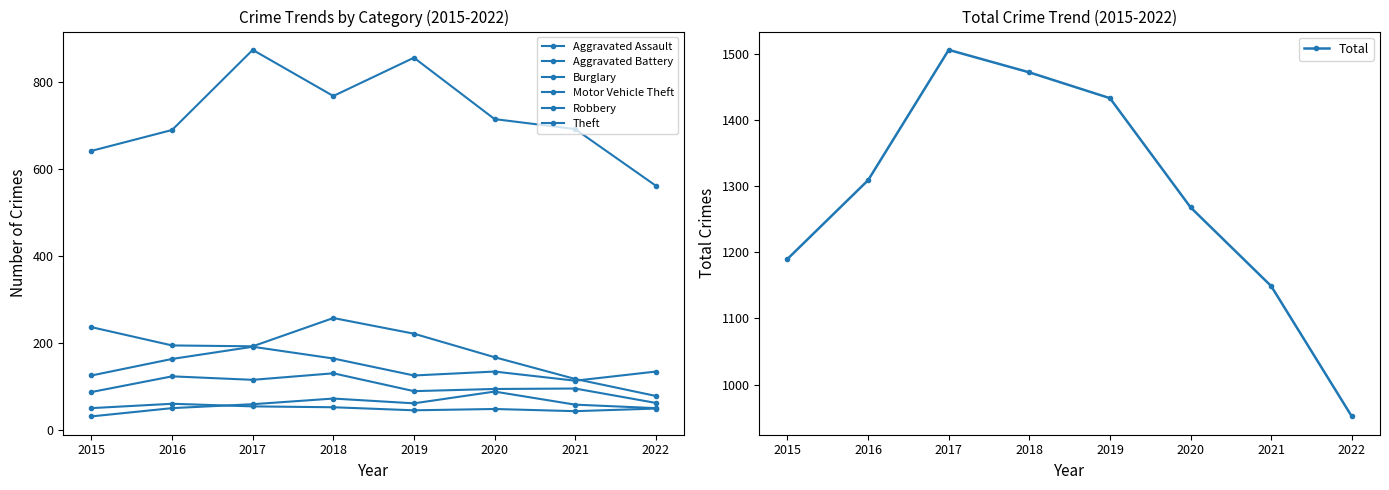

Which label corresponds to the smallest value in the chart?

2015